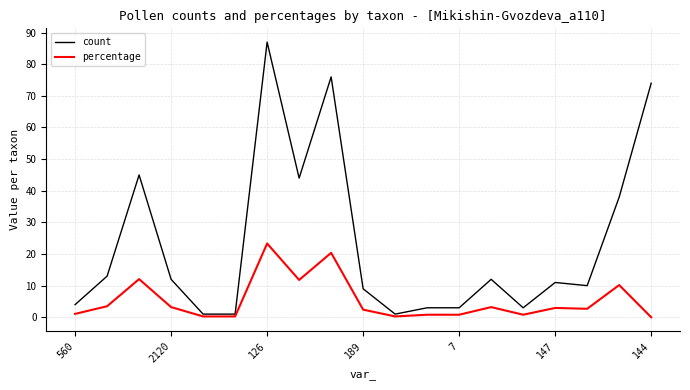

Which series has the largest range (max minus min)?

count